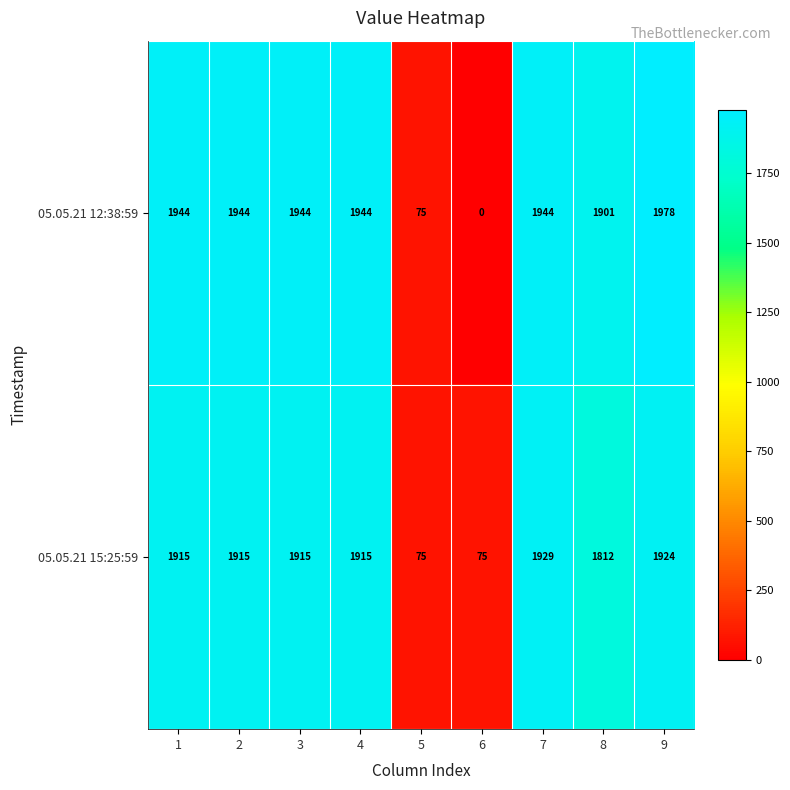

The value of 05.05.21 15:25:59 at 6 is 75. True or false?

True